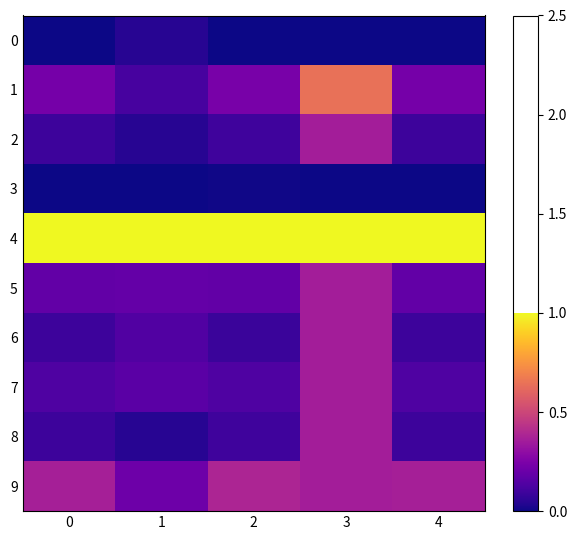

Which series changed the most between 1 and 2?

9